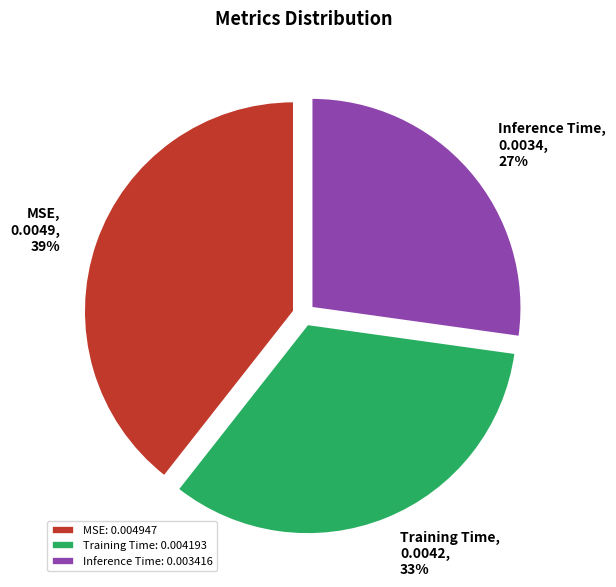

How many slices are in this pie chart?

3